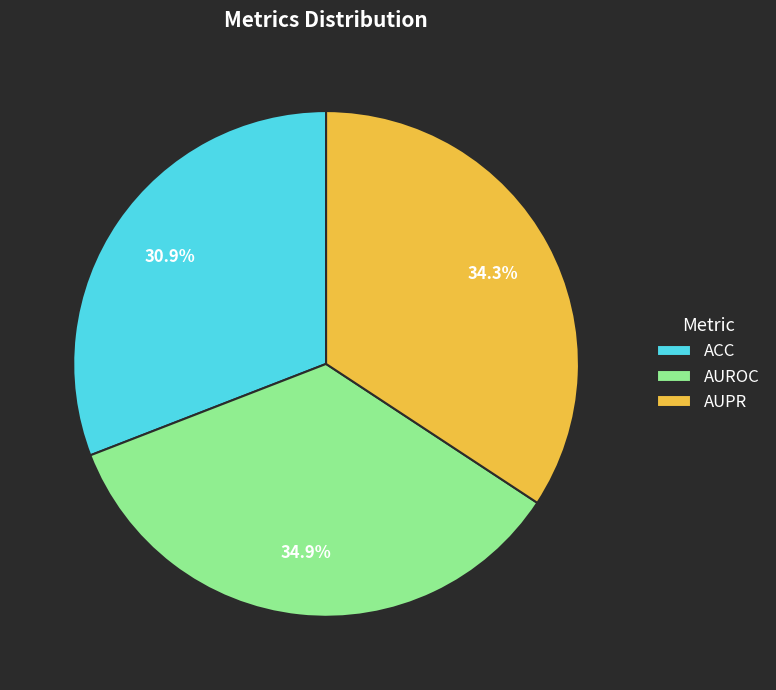

Count the number of slices in the pie.

3